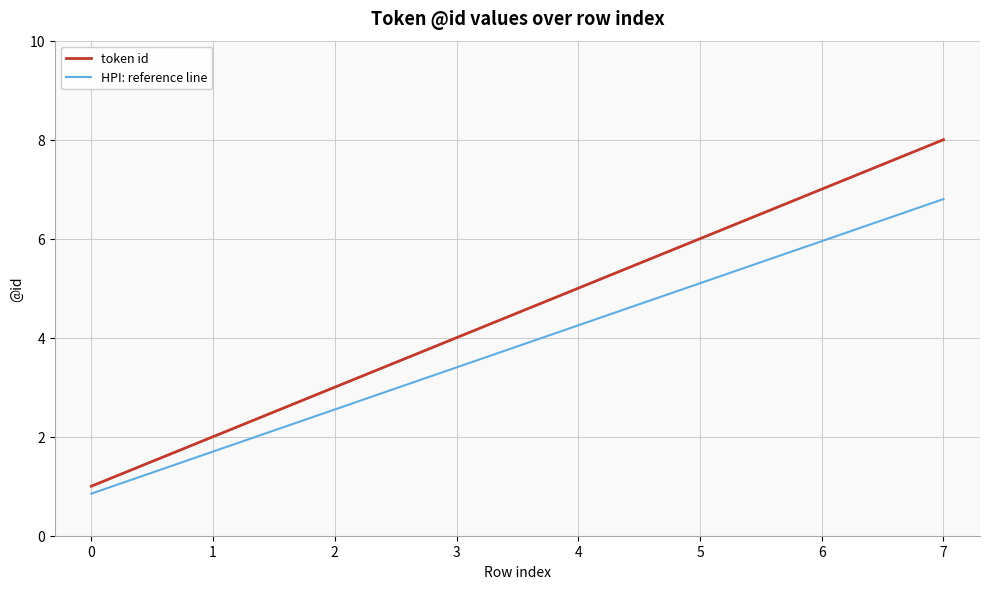

At which label does HPI: reference line reach its peak?

7